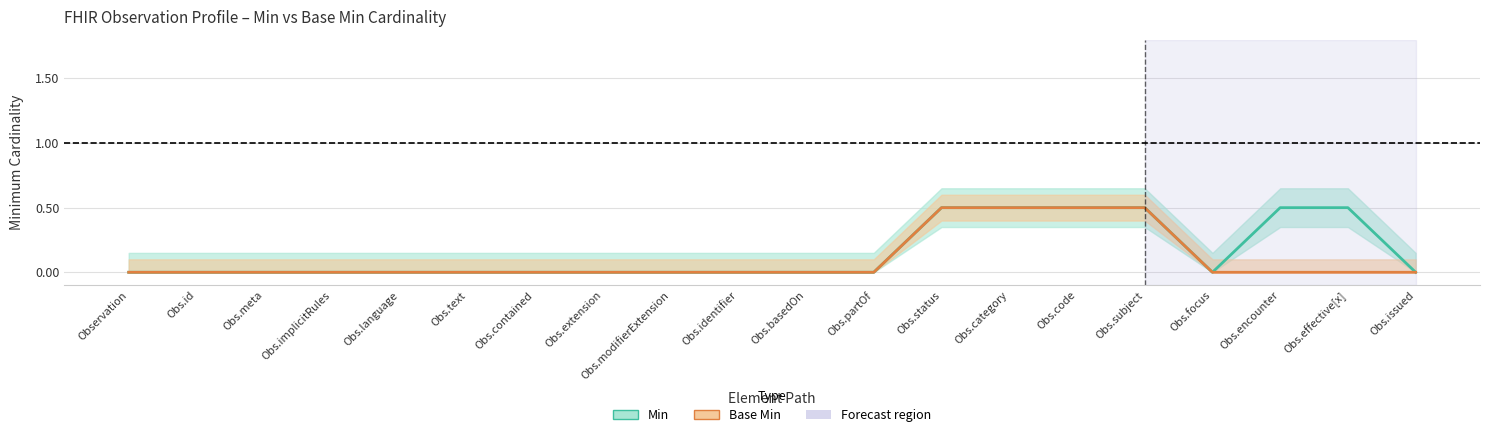

Count the Base Min values in the range 0 to 1.

20